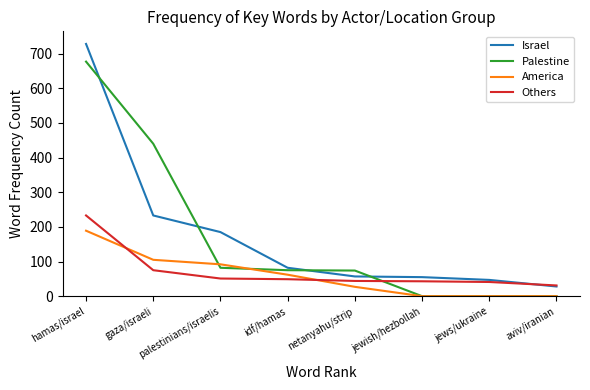

Count the number of data series in this chart.

4